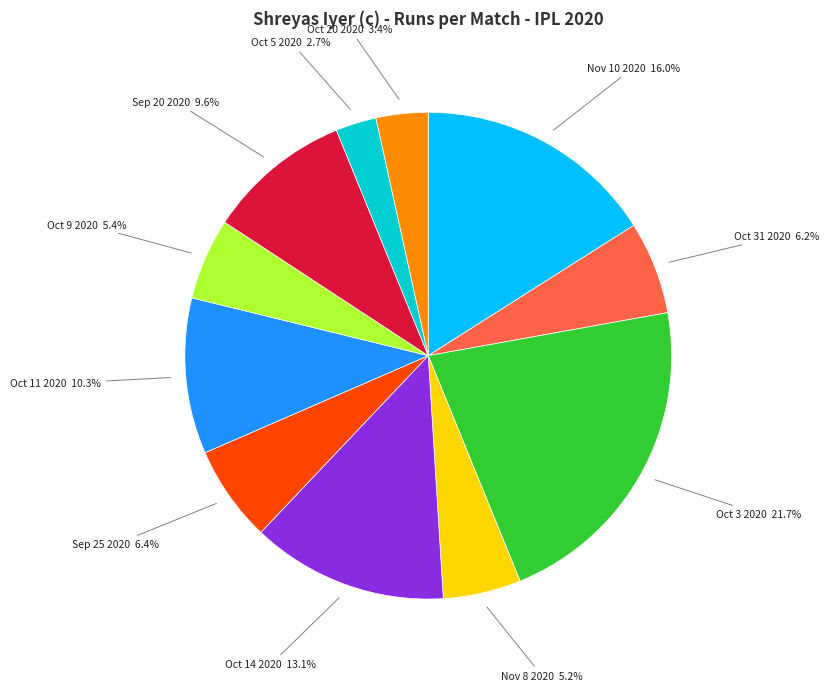

Is there a majority slice in this chart?

No